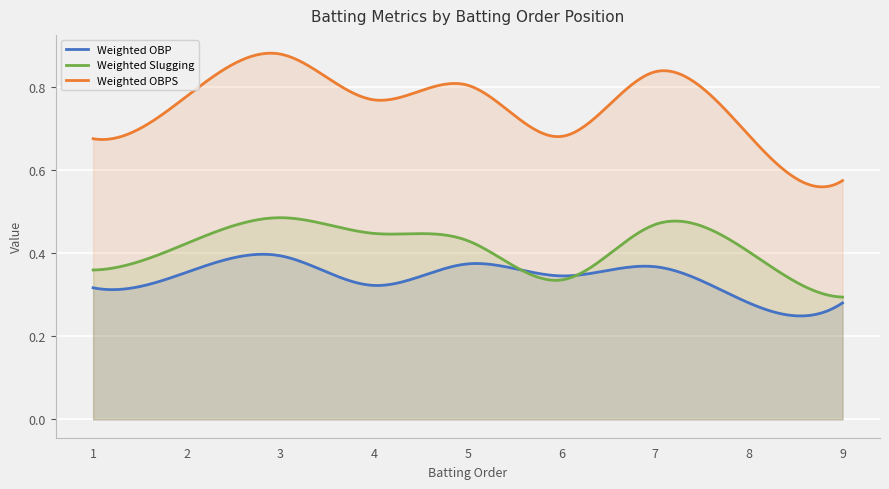

How many categories are shown in the chart?

300